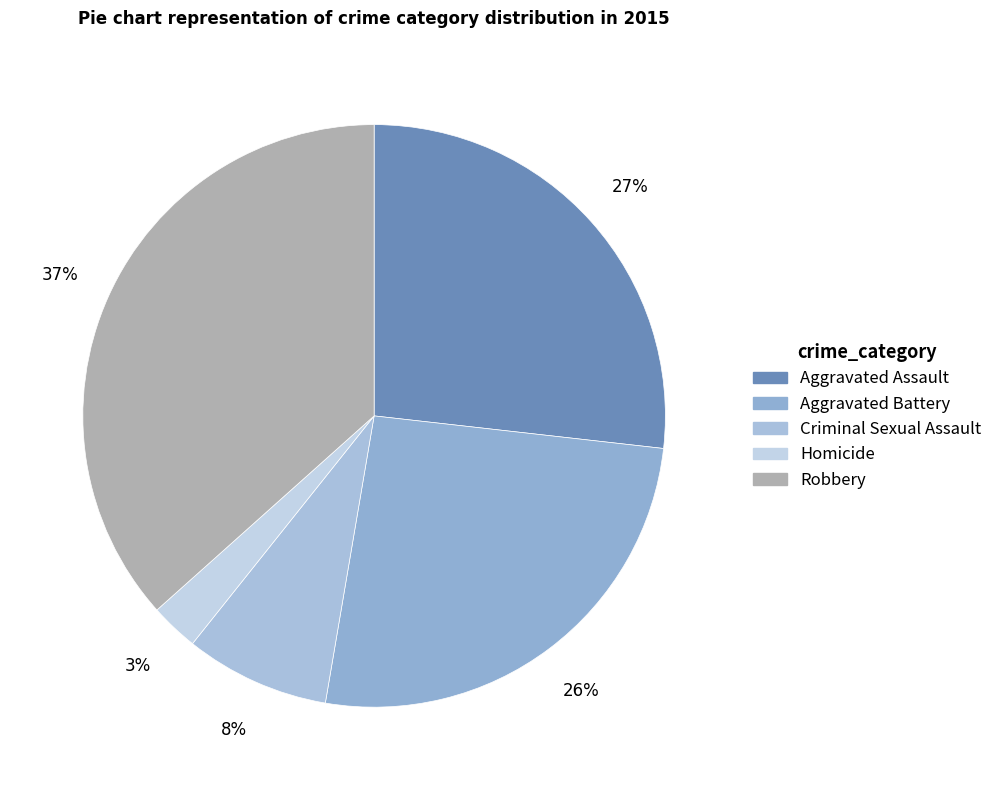

Is Homicide the majority of the pie?

No